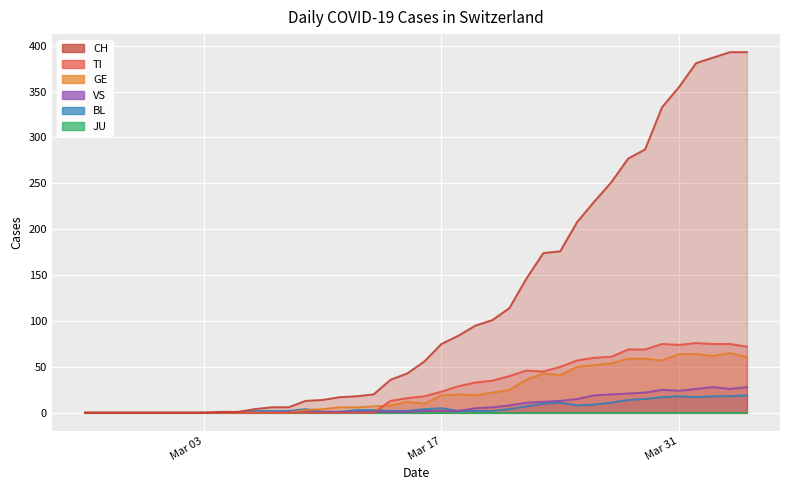

True or false: CH and GE cross at least once.

False